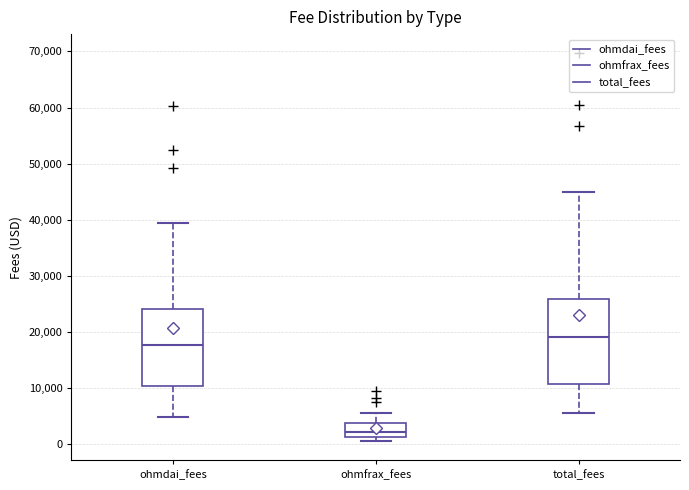

Which box has the highest median line?

total_fees